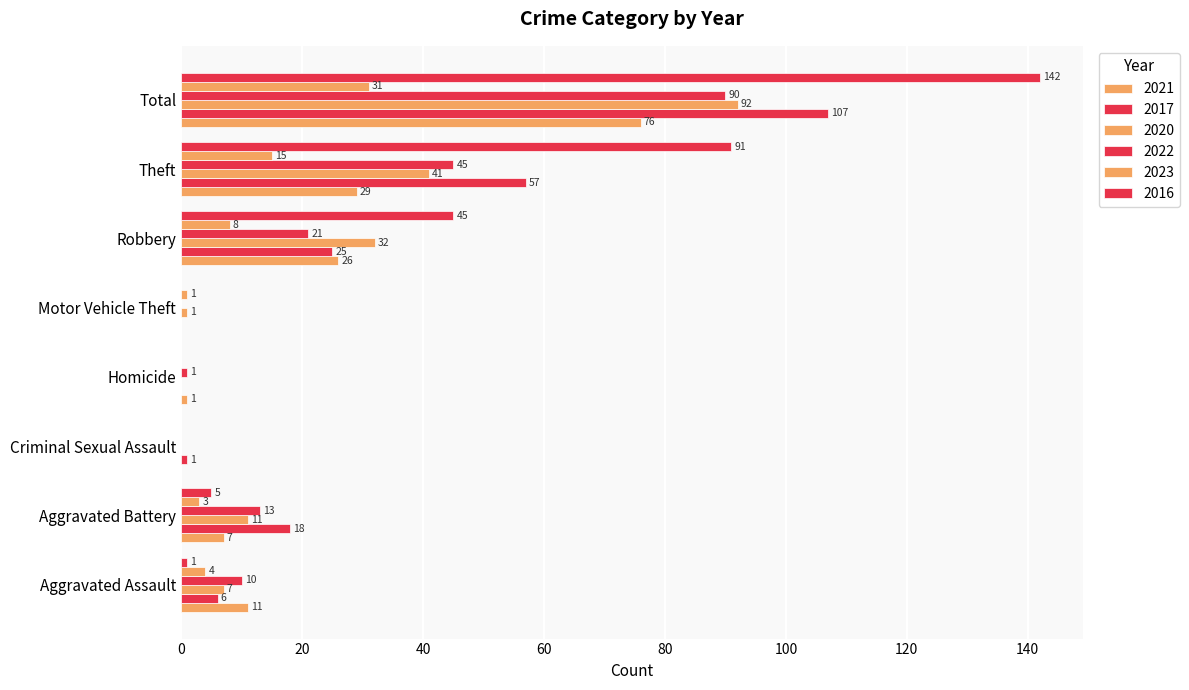

Which has a higher value, Total or Theft?

Total